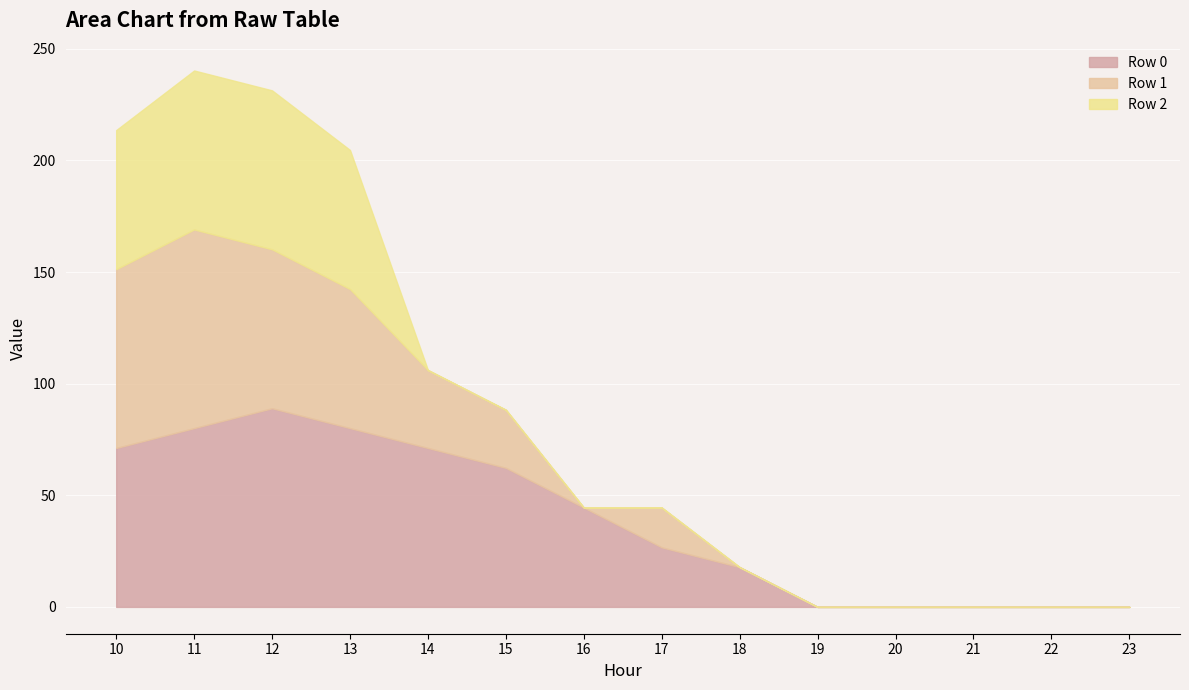

True or false: Row 2 has more than 1 points higher than both neighbors.

False